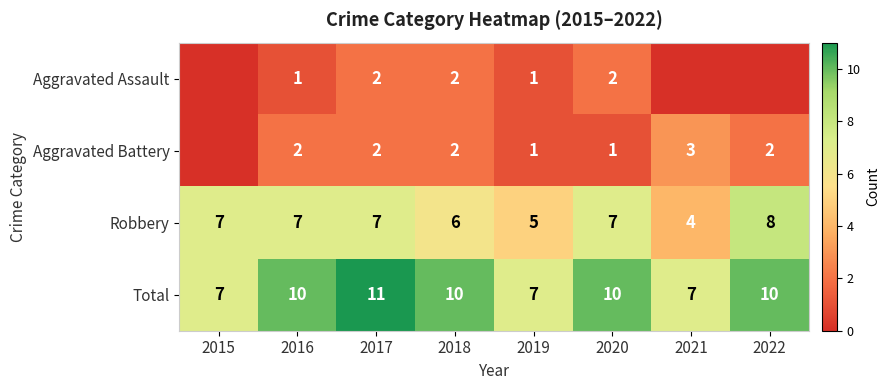

What is the sum of the Total values at 2015 and 2022?

17